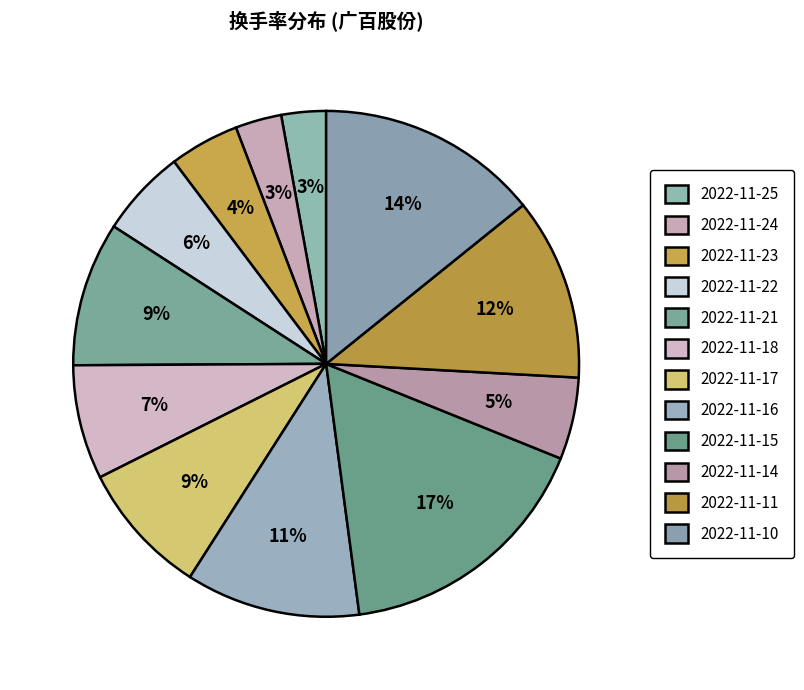

What percentage is the 2022-11-14 slice, to the nearest percent?

5%